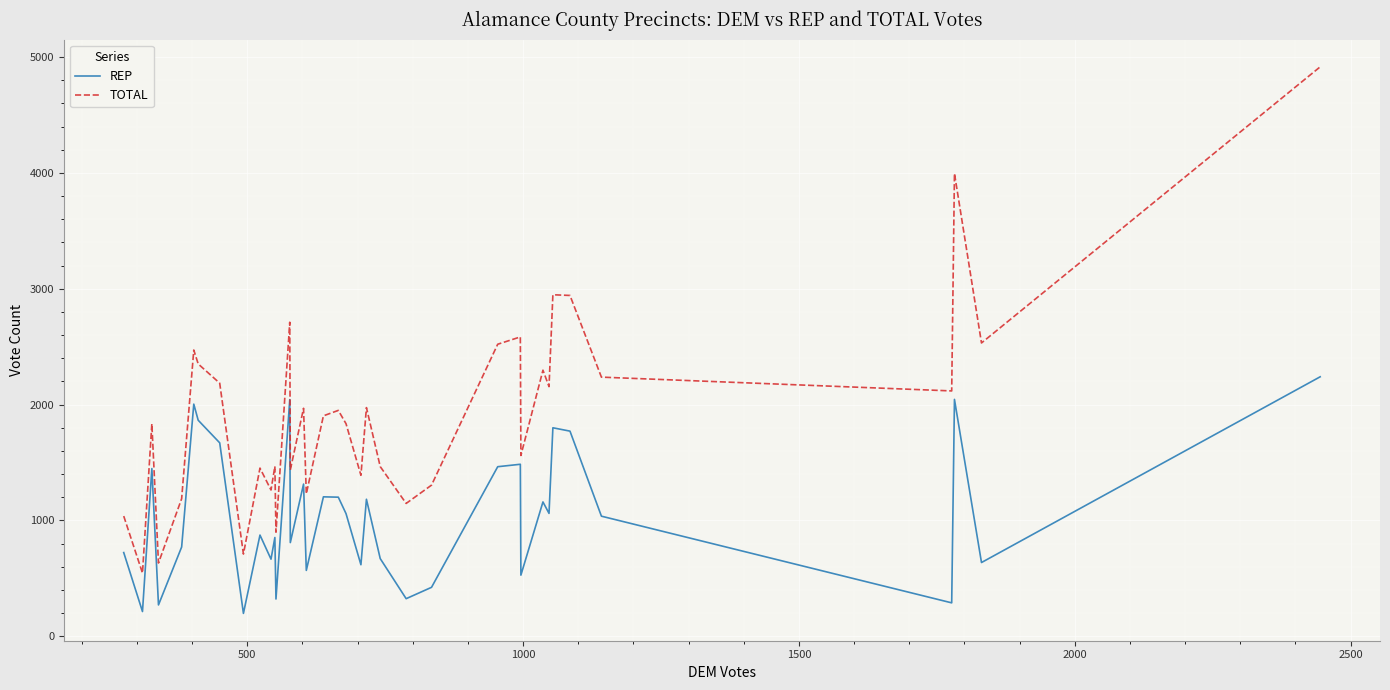

How many interior local peaks does the TOTAL series have?

12